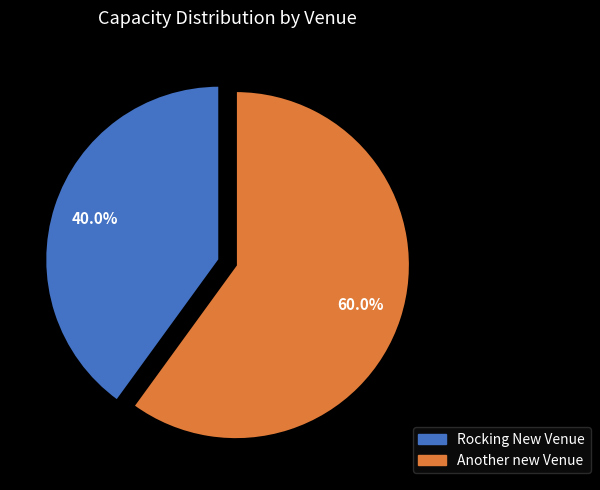

To the nearest percent, what percentage of the pie is Rocking New Venue?

40%